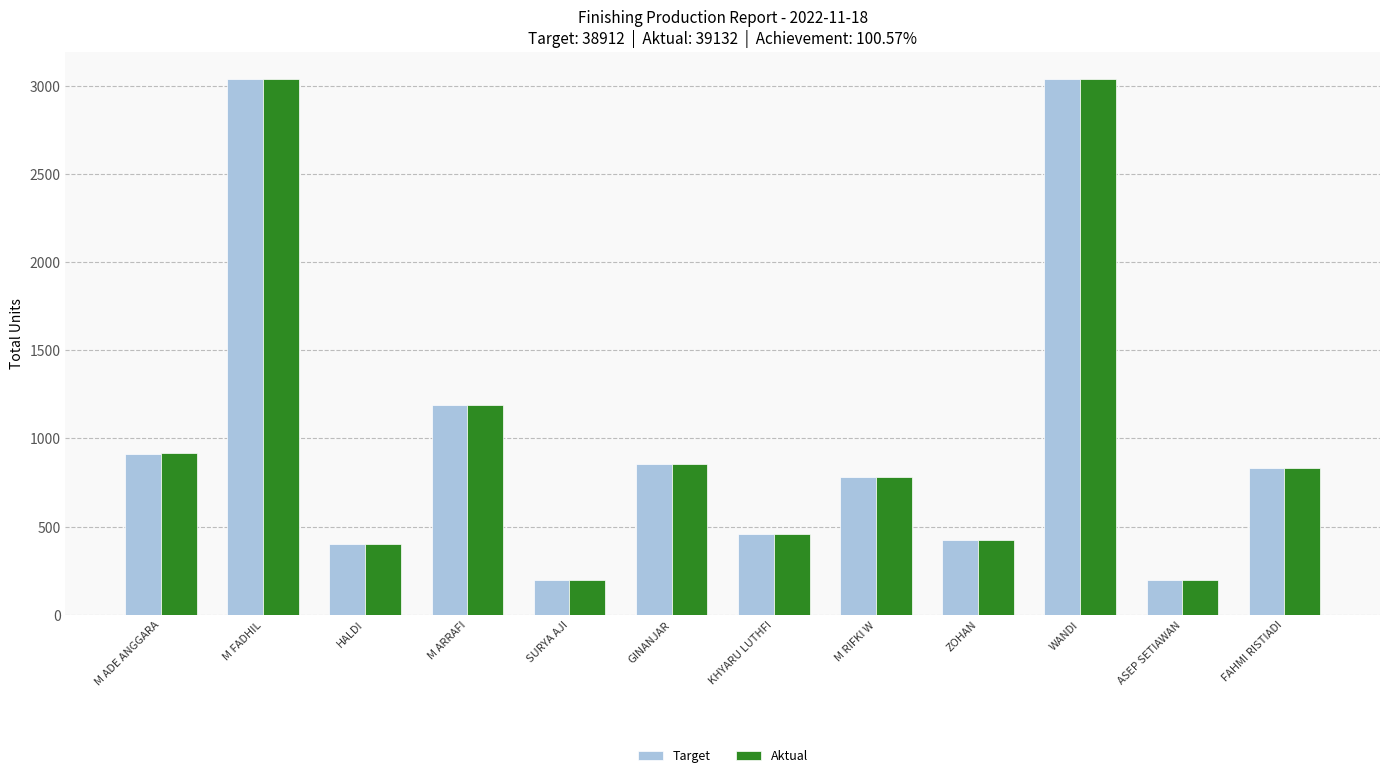

Read the Aktual value at M RIFKI W.

784